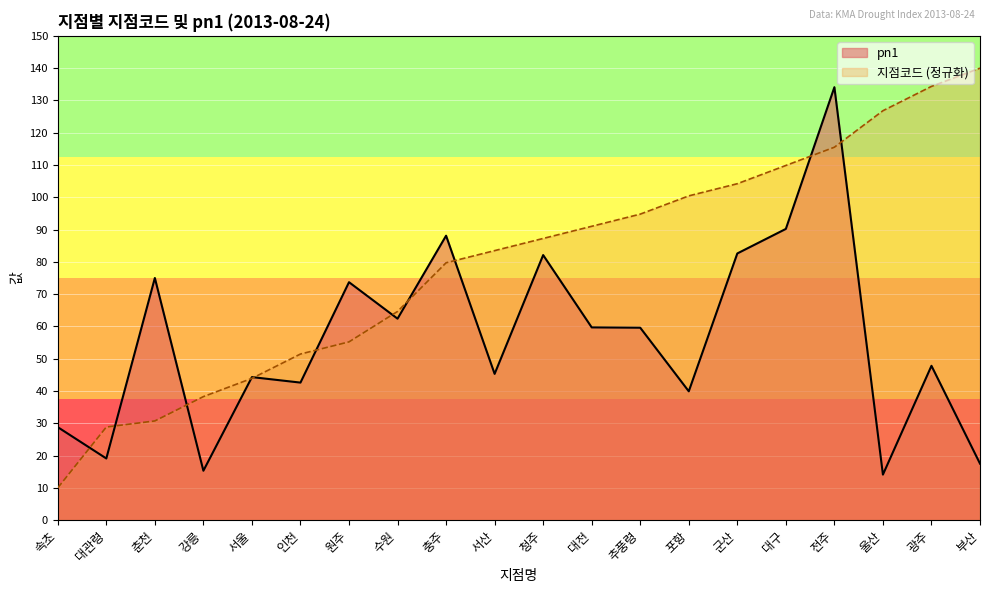

True or false: 지점코드 and pn1 intersect in this chart.

True